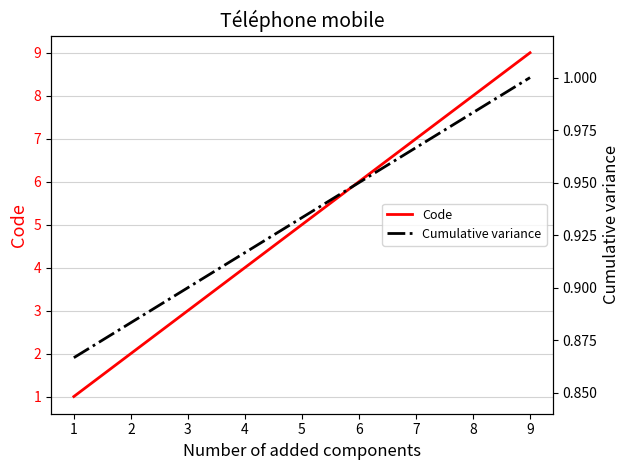

What is the highest value of the Code series?

9